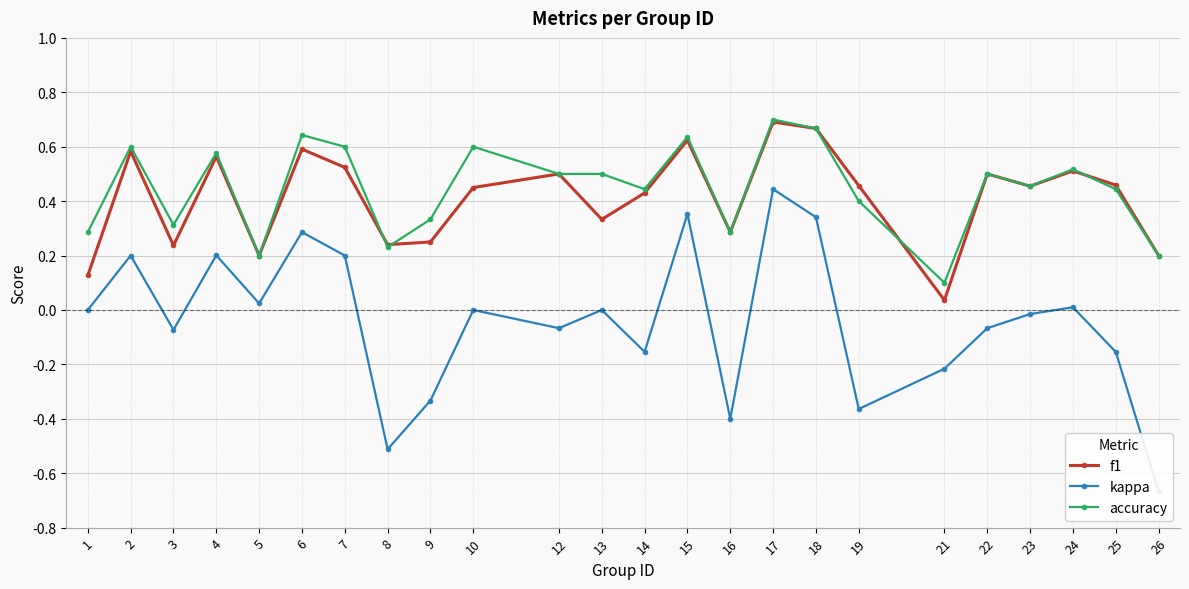

True or false: accuracy and kappa cross at least once.

False